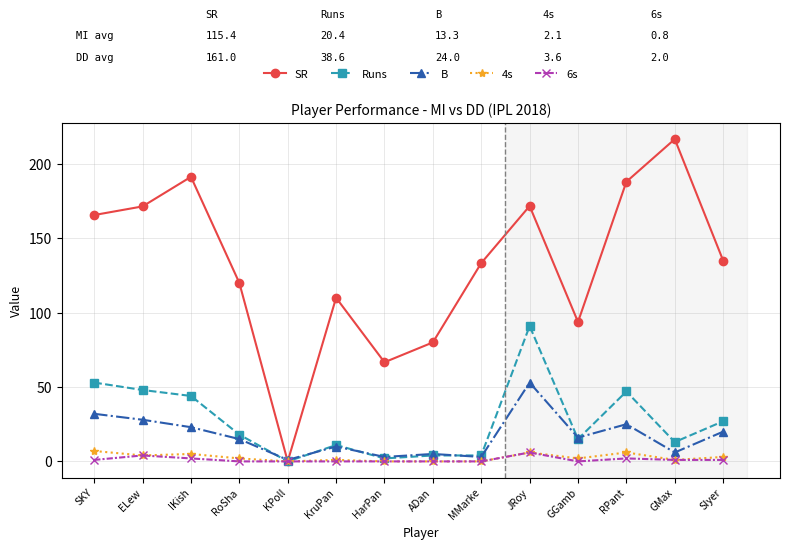

Count the number of data series in this chart.

5